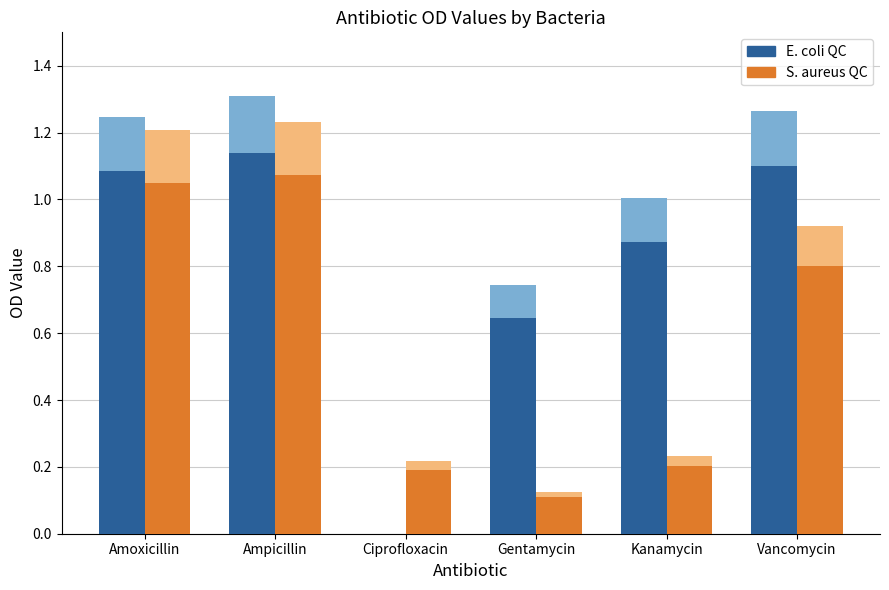

How many bars are there in each group?

2